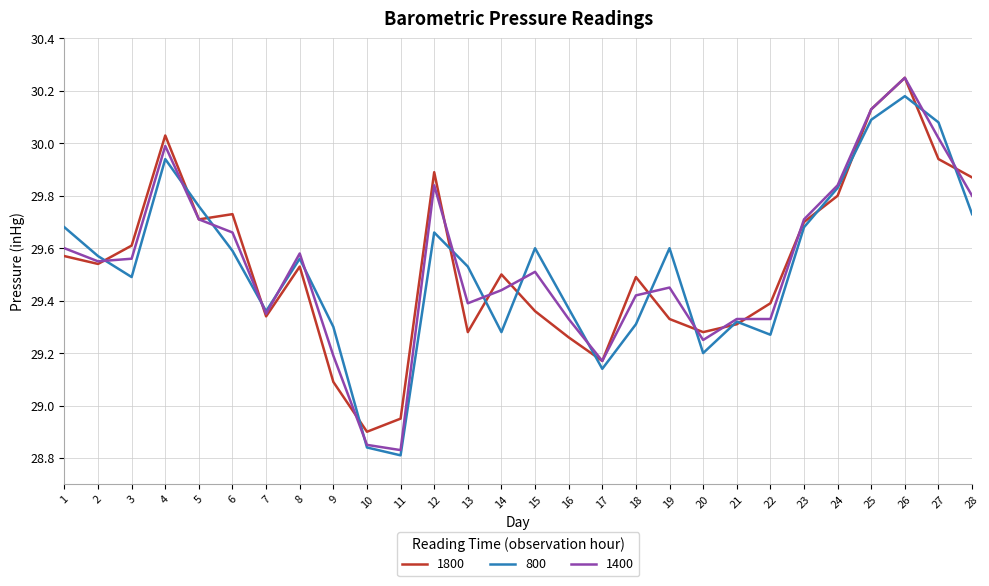

Is it true that 1400 equals 41.5 at 24?

False